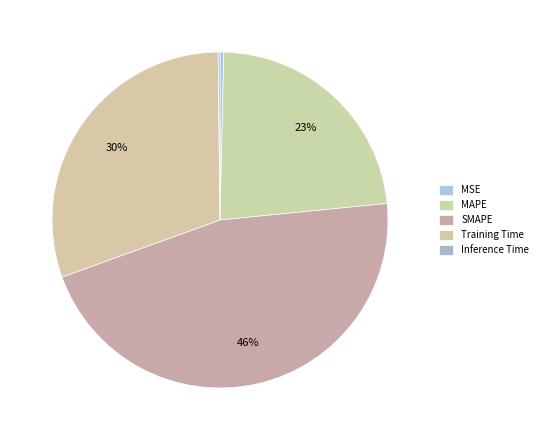

What portion of the pie excludes Inference Time?

99.8%